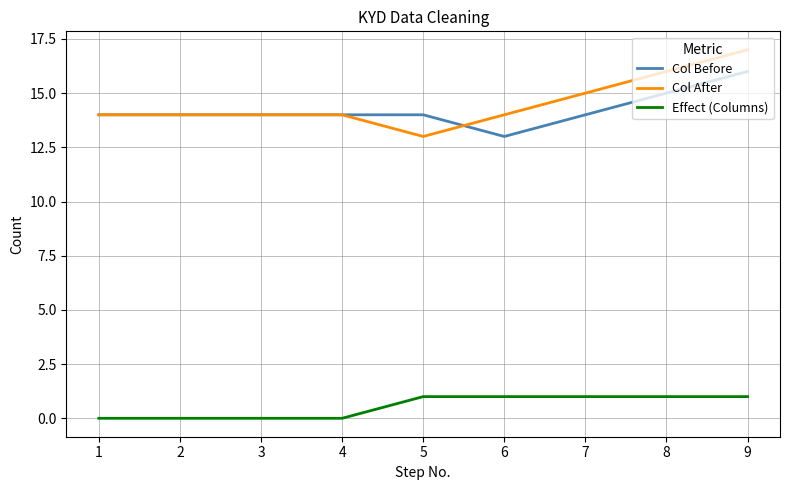

What is the maximum value for Effect (Columns)?

1